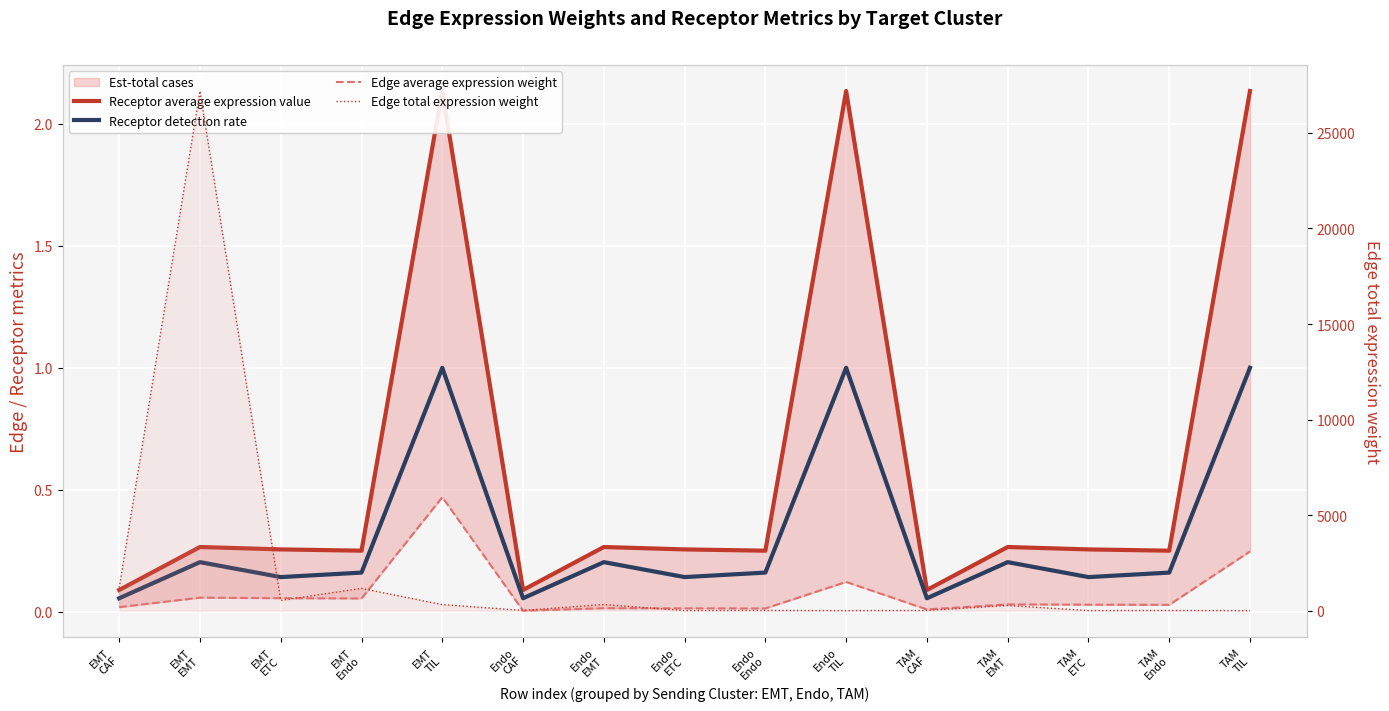

Which series has the largest range (max minus min)?

Edge total expression weight